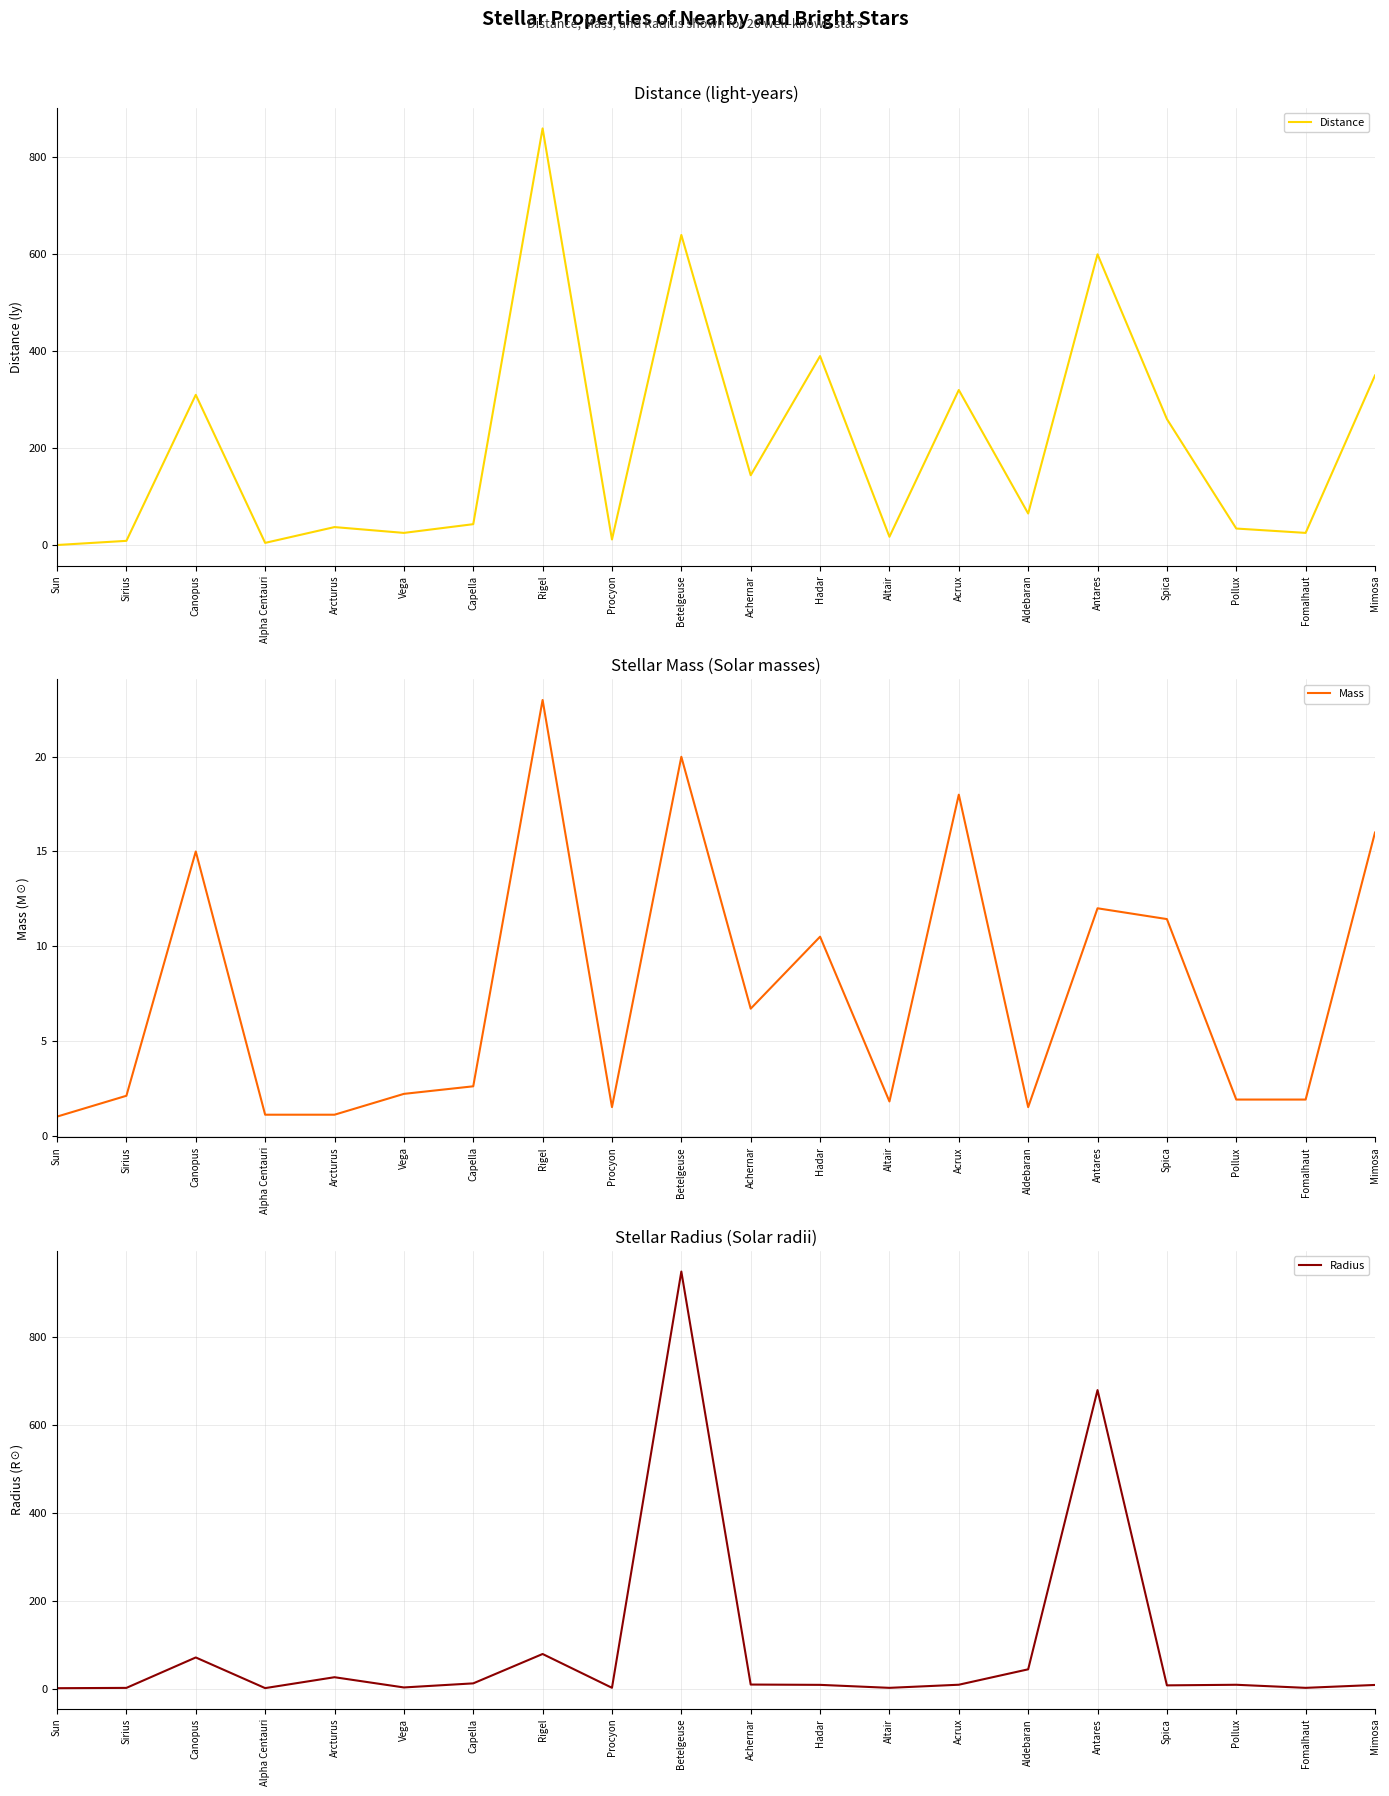

What is the difference between the second highest and minimum values in the Distance series?

640.0